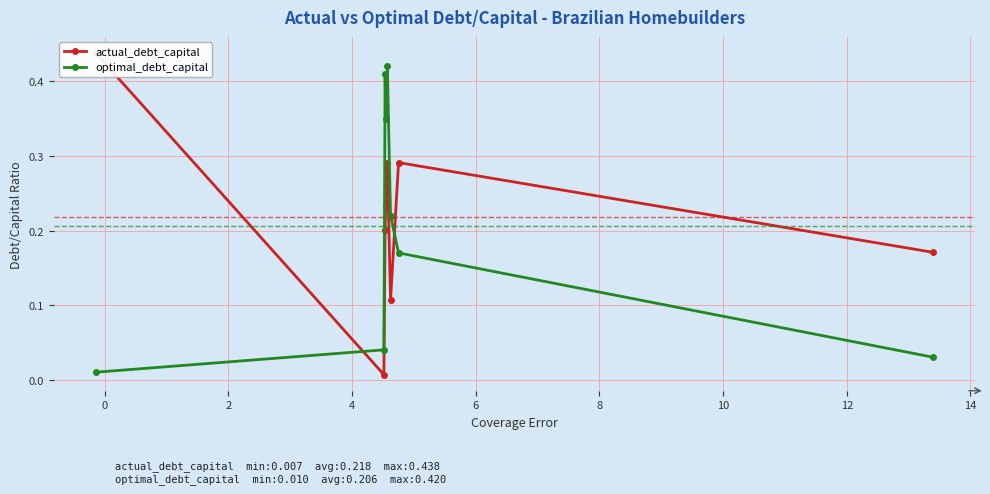

In optimal_debt_capital, how many points are higher than both neighbors (excluding endpoints)?

2